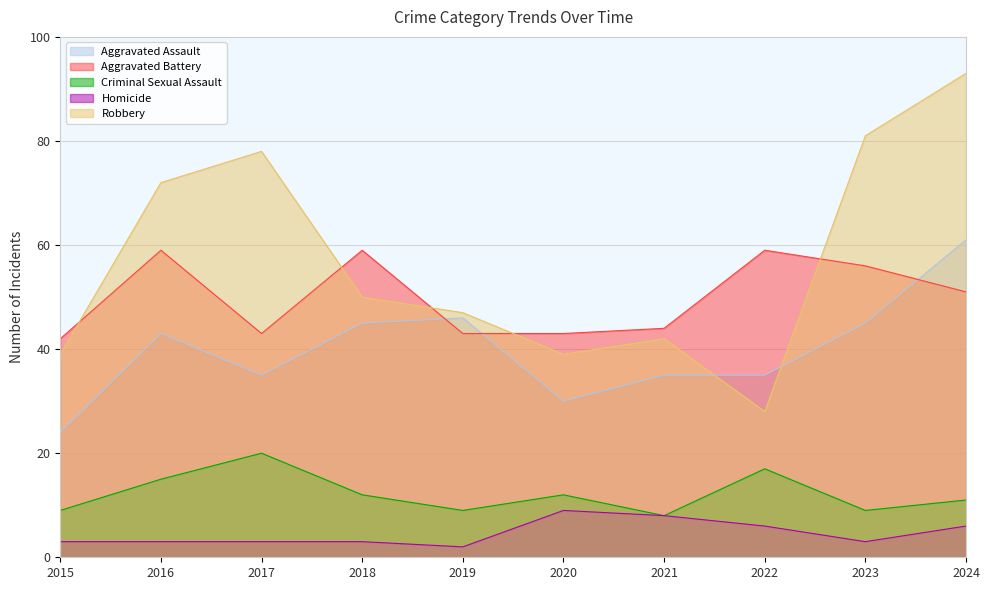

Between 2019 and 2021, which is larger?

2019